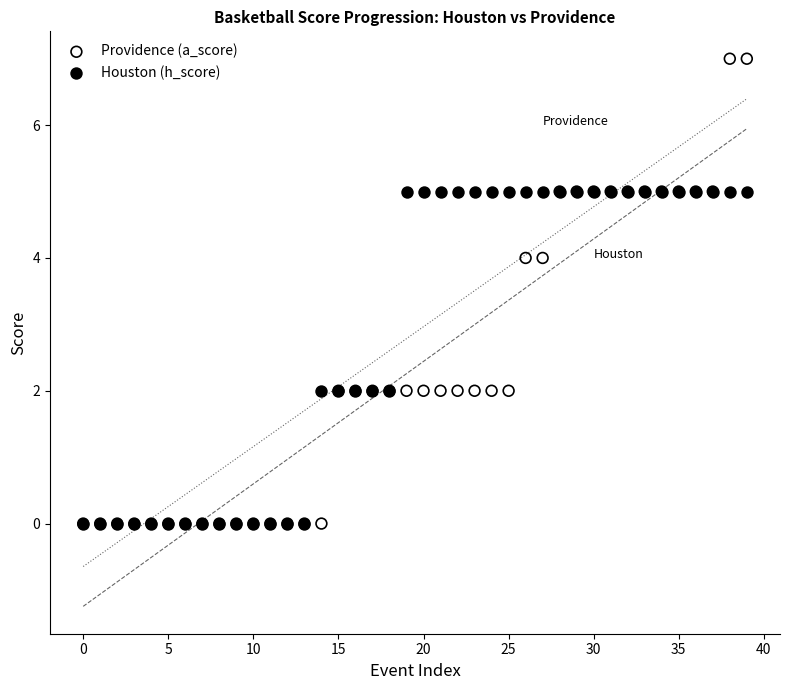

What are all the series names shown in the legend?

Providence (a_score), Houston (h_score)